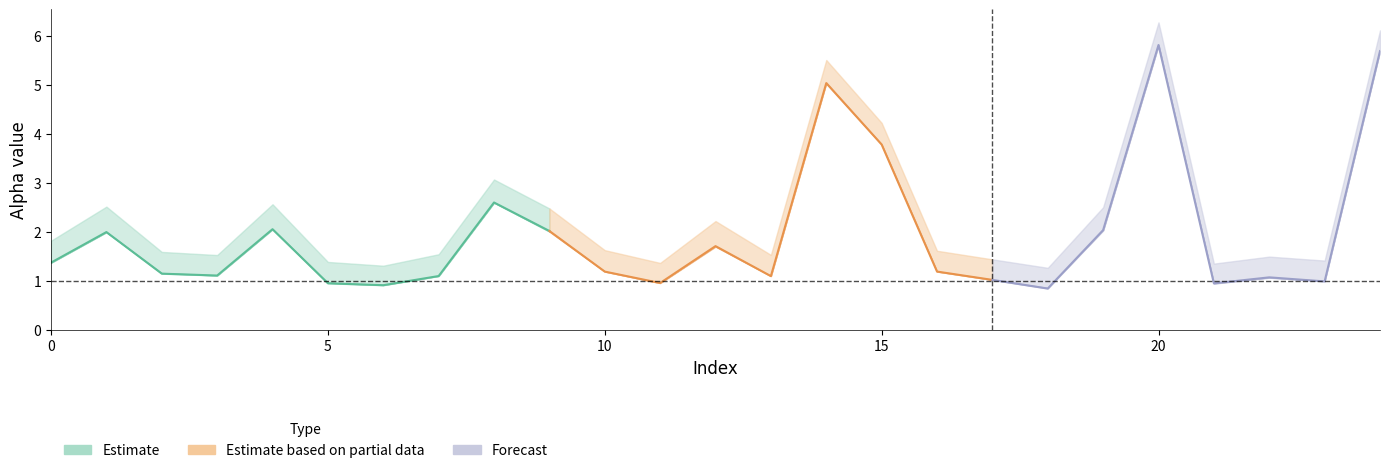

What is the value of the alpha_m_vals point at the 13th from the left?

1.7